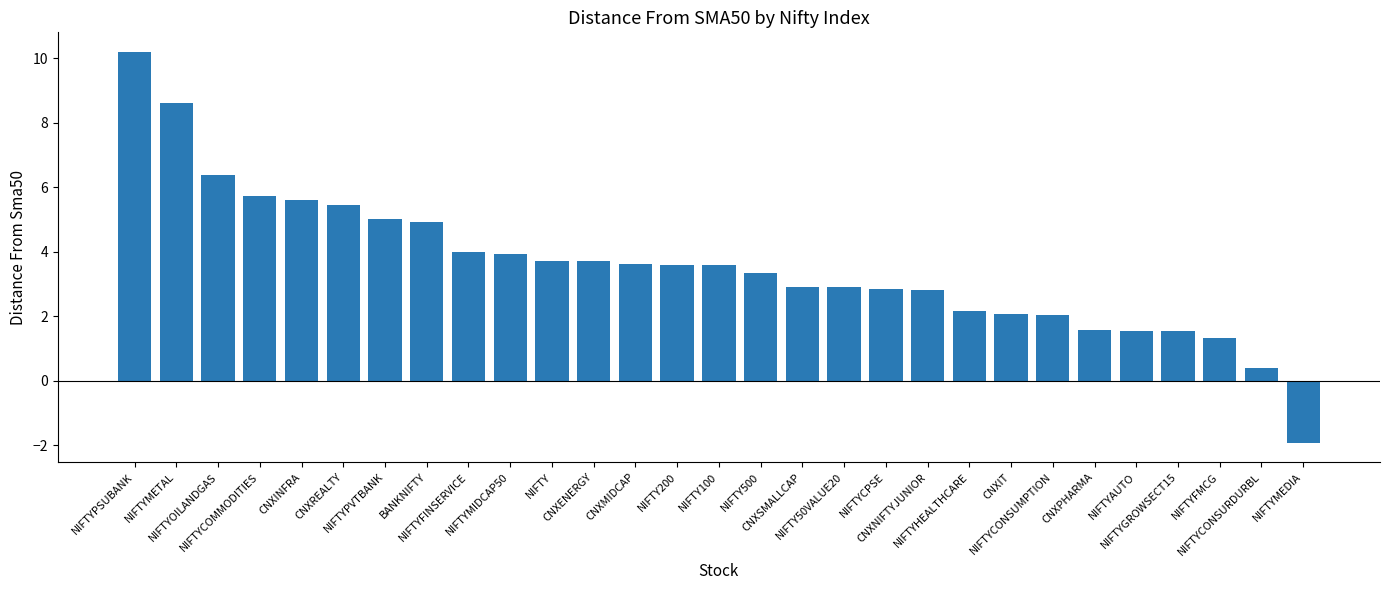

What is the value of the 16th bar from the left?

3.3